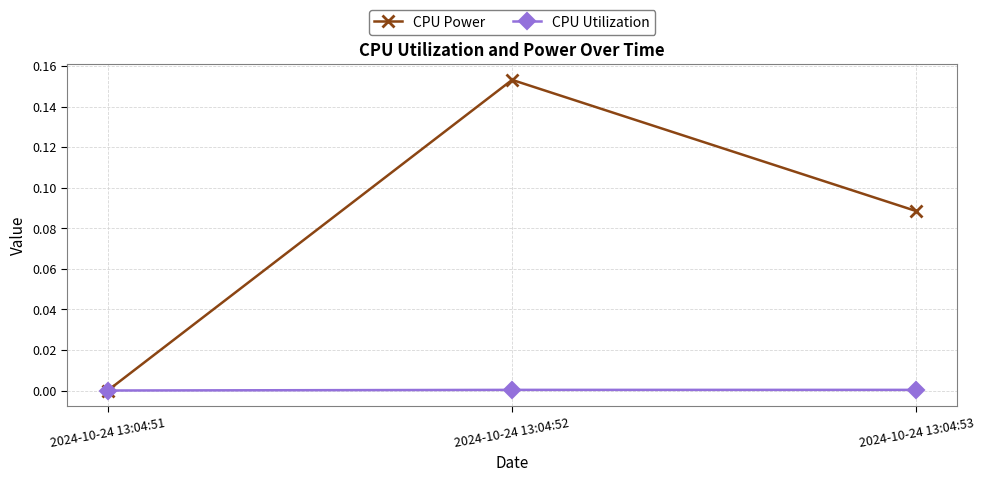

List the series in order of their overall mean, highest first.

CPU Power, CPU Utilization